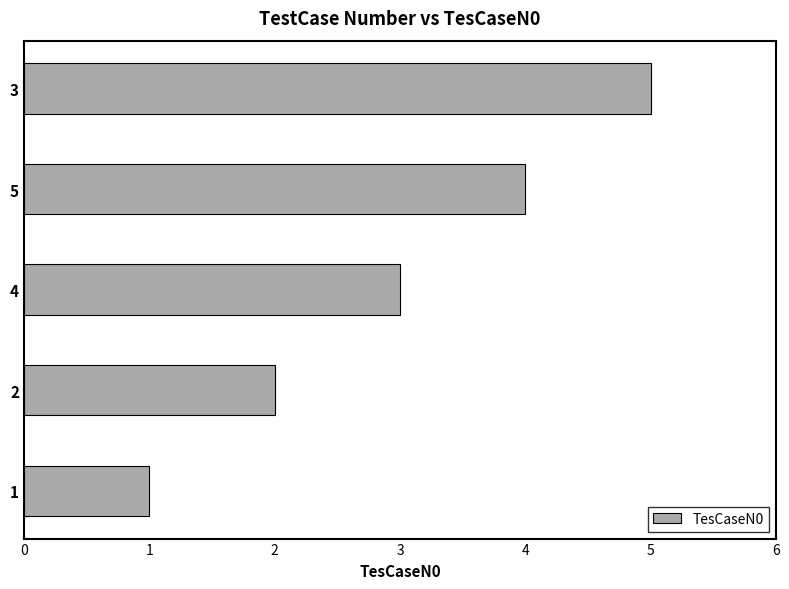

What is the difference between the maximum and second lowest values?

3